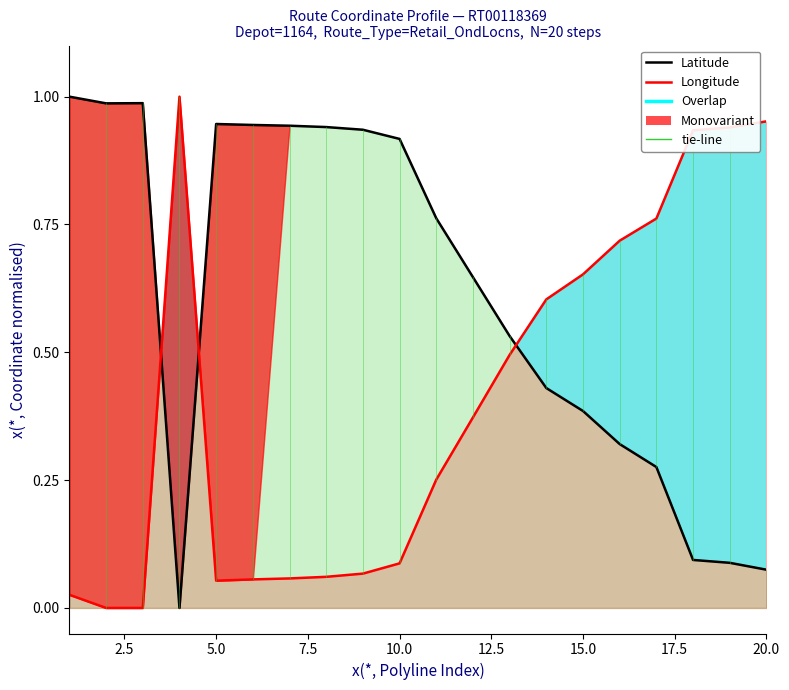

How many distinct data groups are displayed?

2